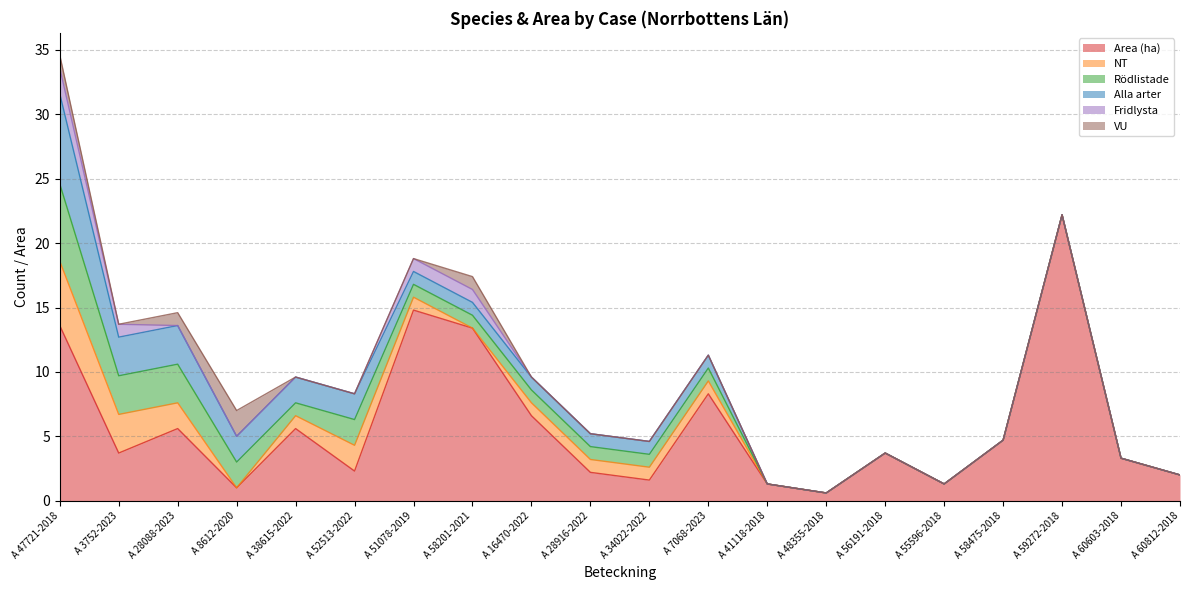

What is the sum of all Rödlistade values?

23.0